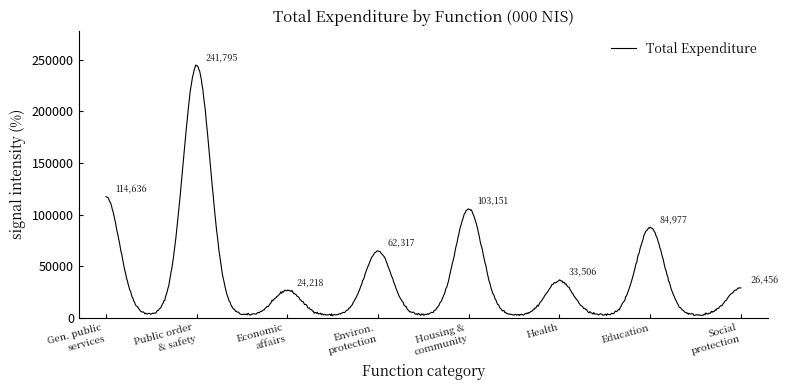

What is the maximum value shown in the chart?

244866.1